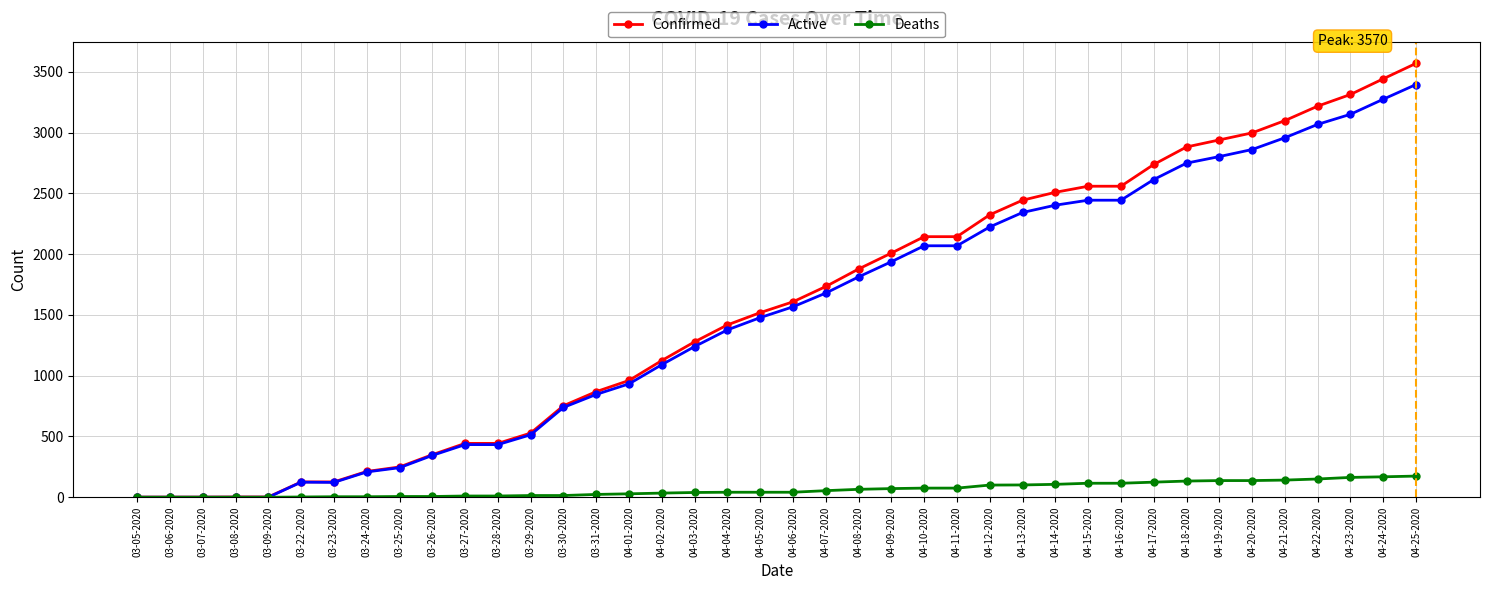

Which category has the highest value across all series?

04-25-2020